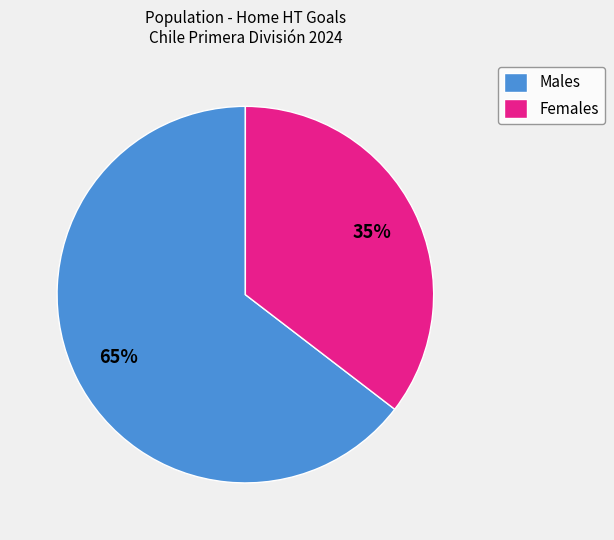

To the nearest percent, what is the combined percentage of Females and Males?

100%